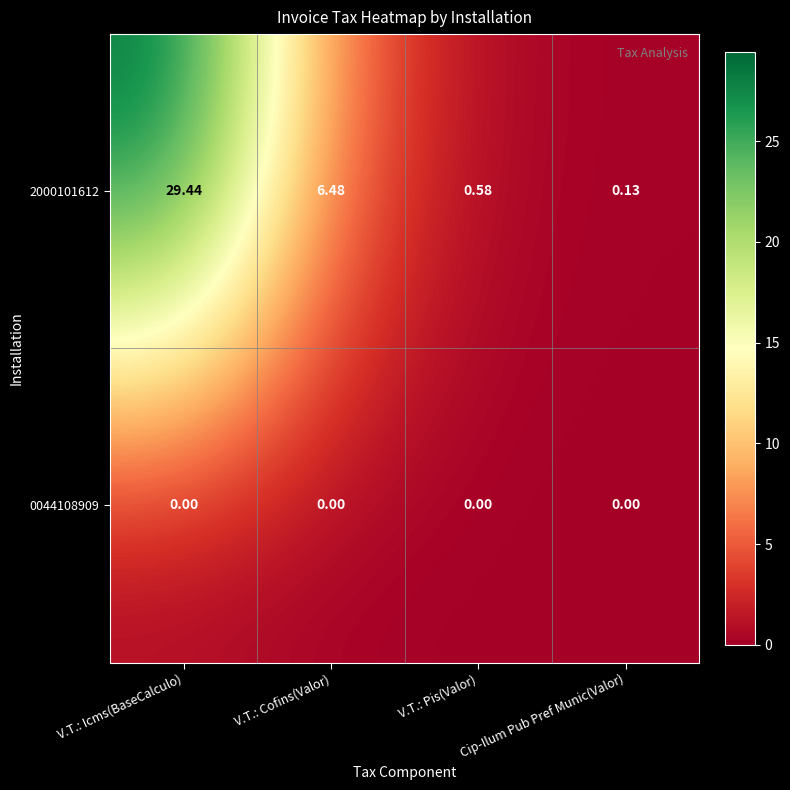

What is the greatest value displayed?

29.4